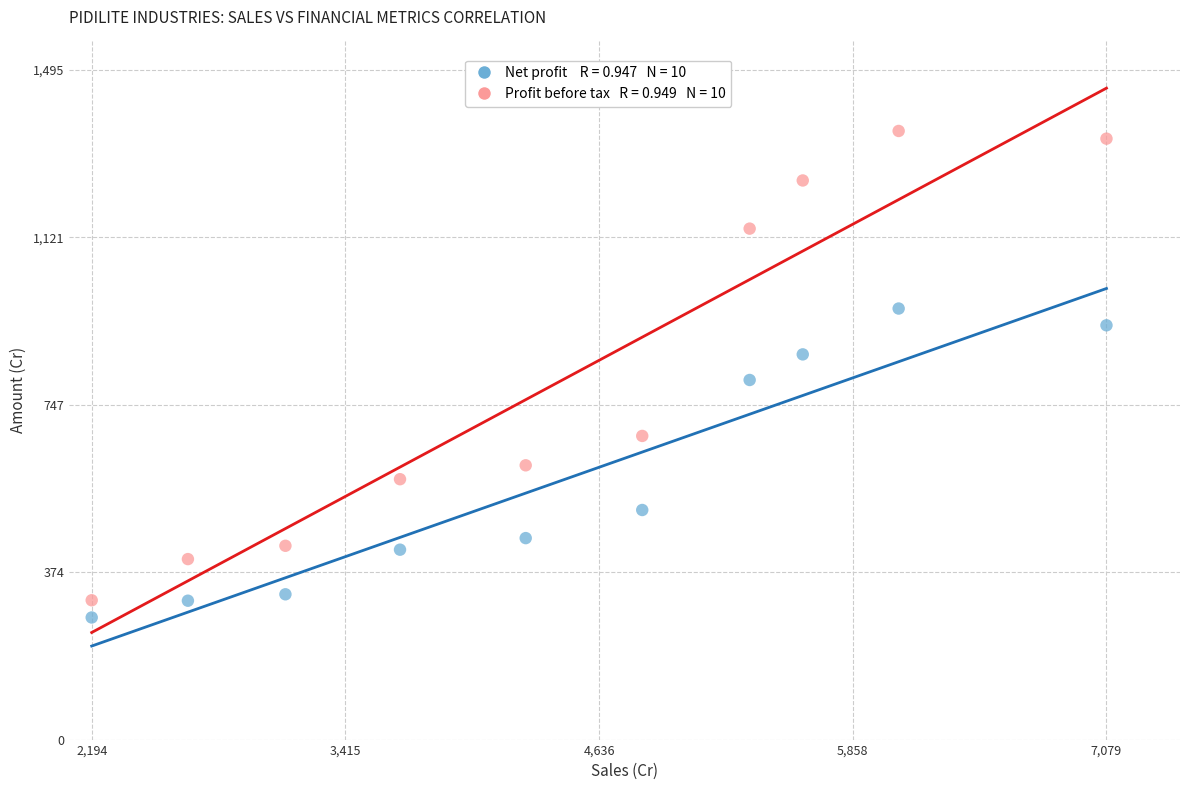

Across all data points, what is the range of X values (max minus min)?

4884.7